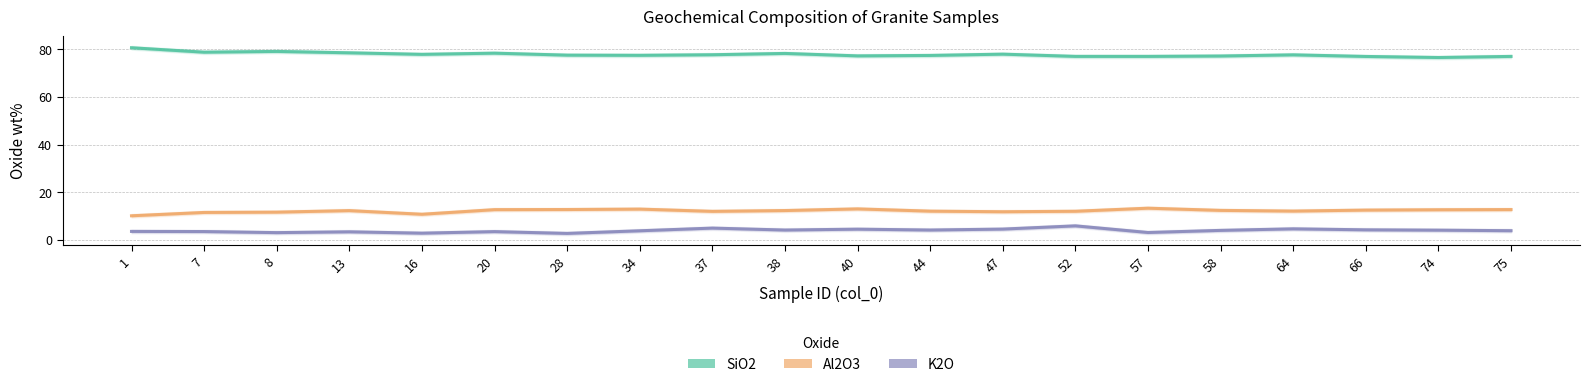

True or false: SiO2 has more than 1 interior local peaks.

True